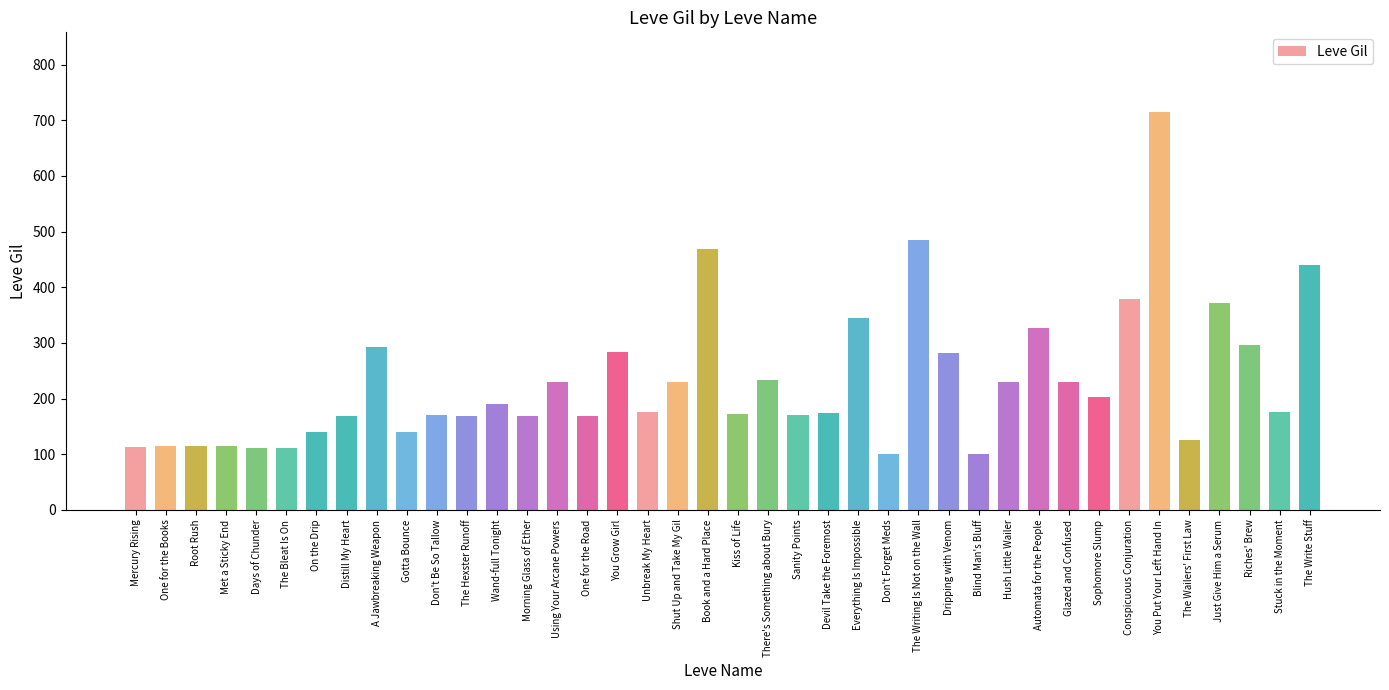

What is the label of the 35th bar from the left?

You Put Your Left Hand In